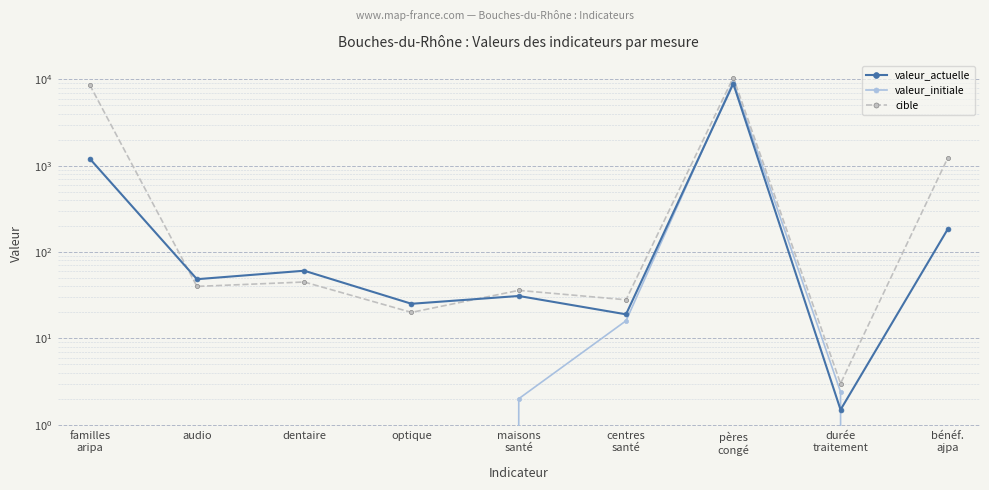

What is the sum of the valeur_actuelle values at pères
congé and audio?

8992.5